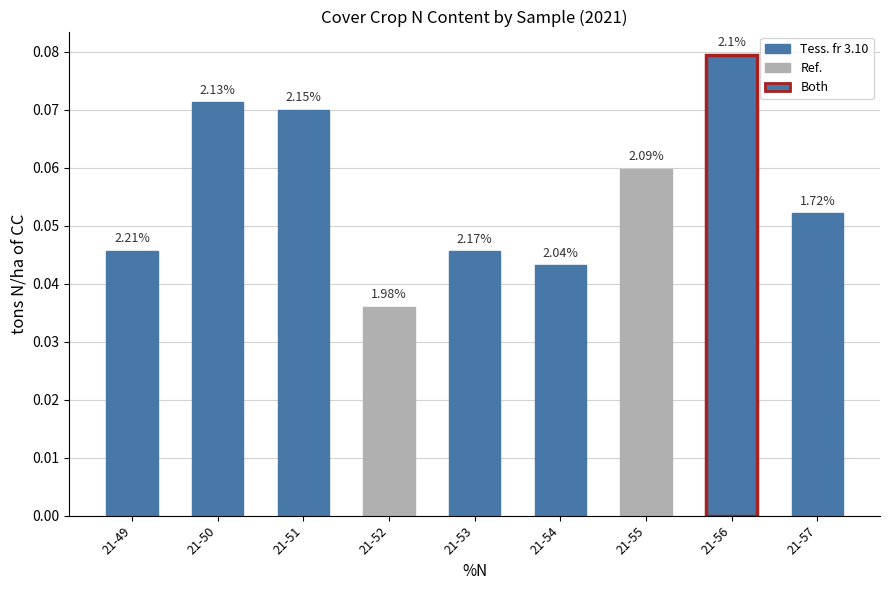

Is it true that the value at 21-56 is 0.1?

True